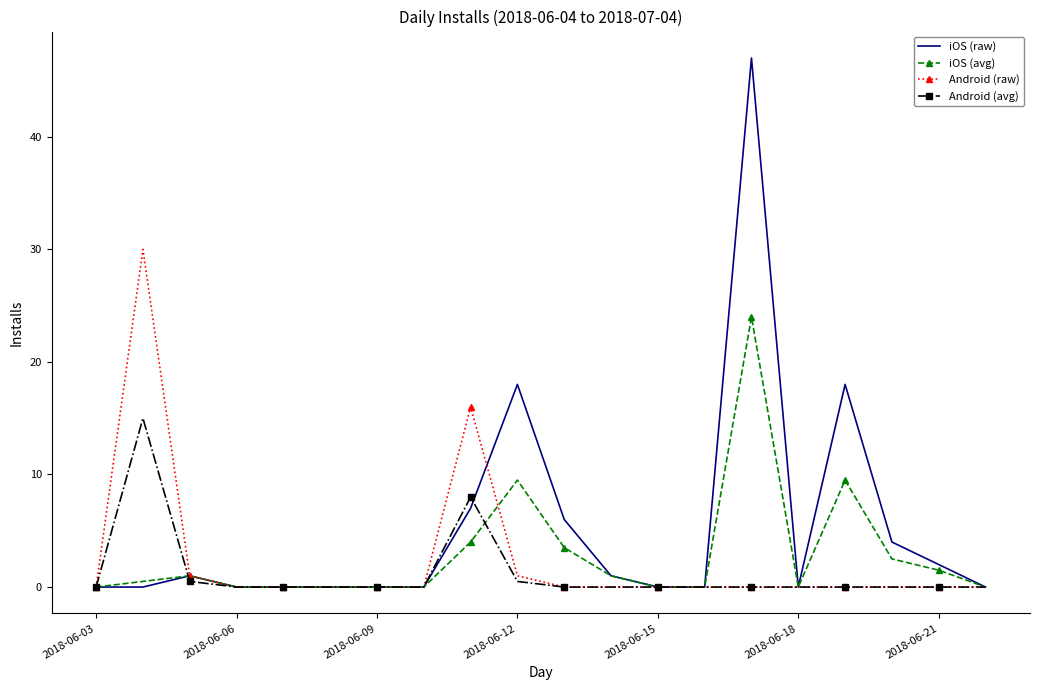

Rank the series by their maximum value, from highest to lowest.

iOS (raw), Android (raw), iOS (avg), Android (avg)